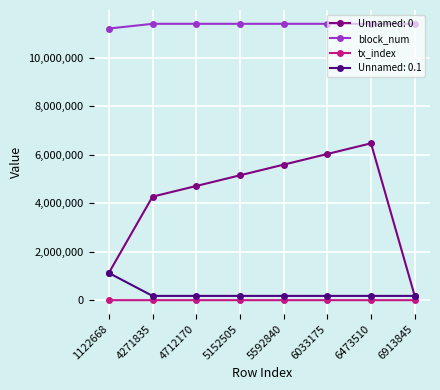

True or false: block_num and Unnamed: 0.1 intersect in this chart.

False